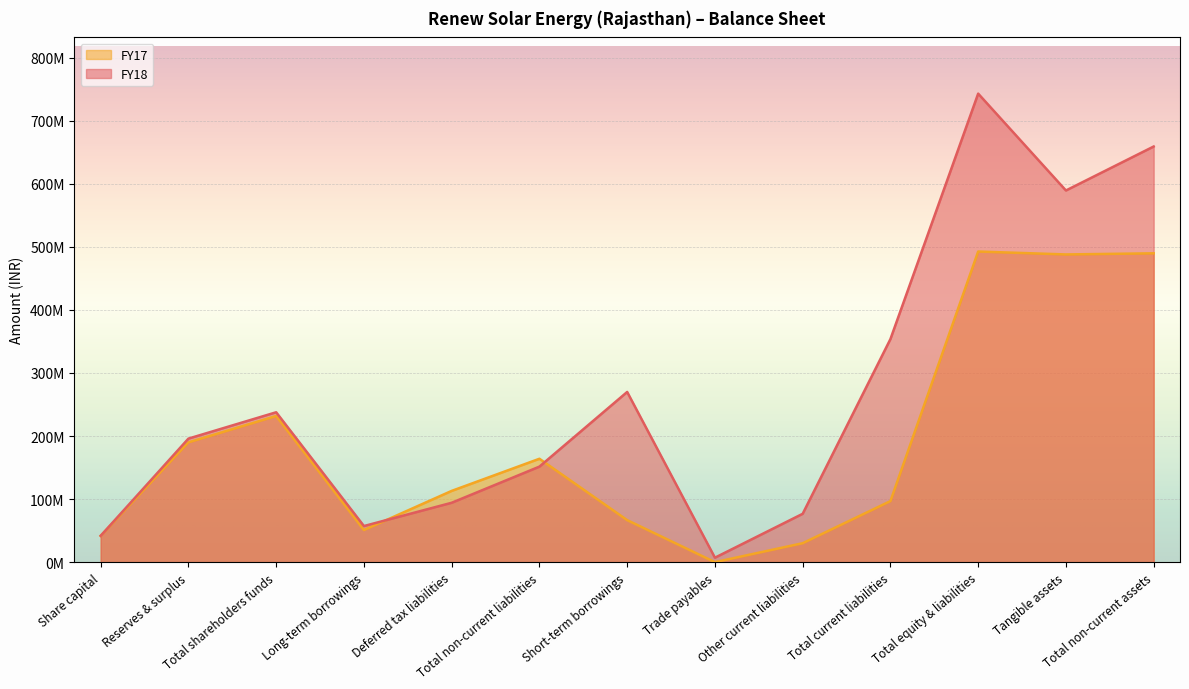

Which series has the largest range (max minus min)?

FY18